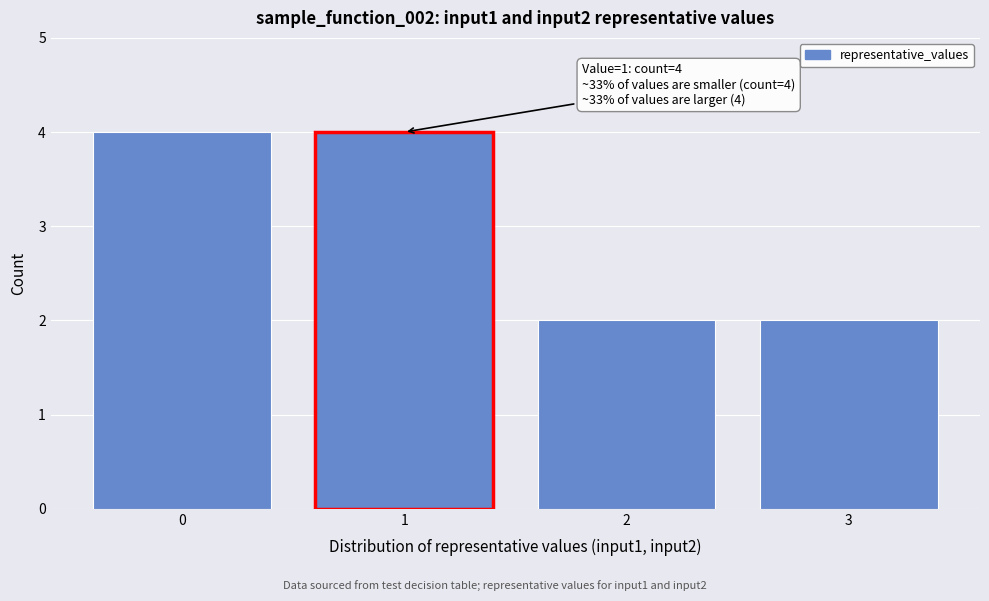

Reading right to left, transcribe all the data shown in this chart.

2	2	4	4